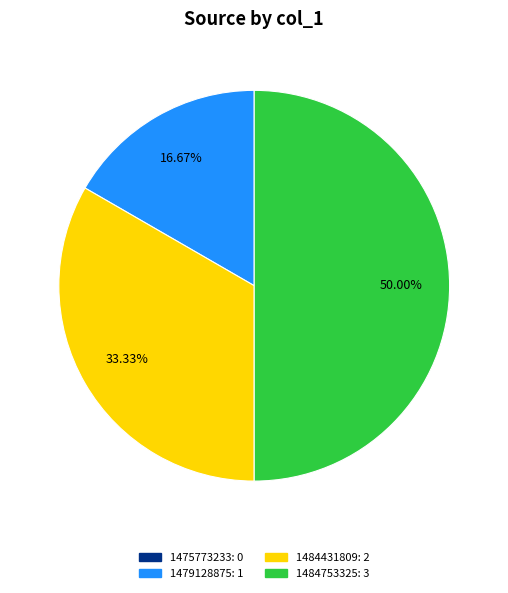

Approximately how many times larger is the value at 1484753325 compared to 1484431809?

1.5